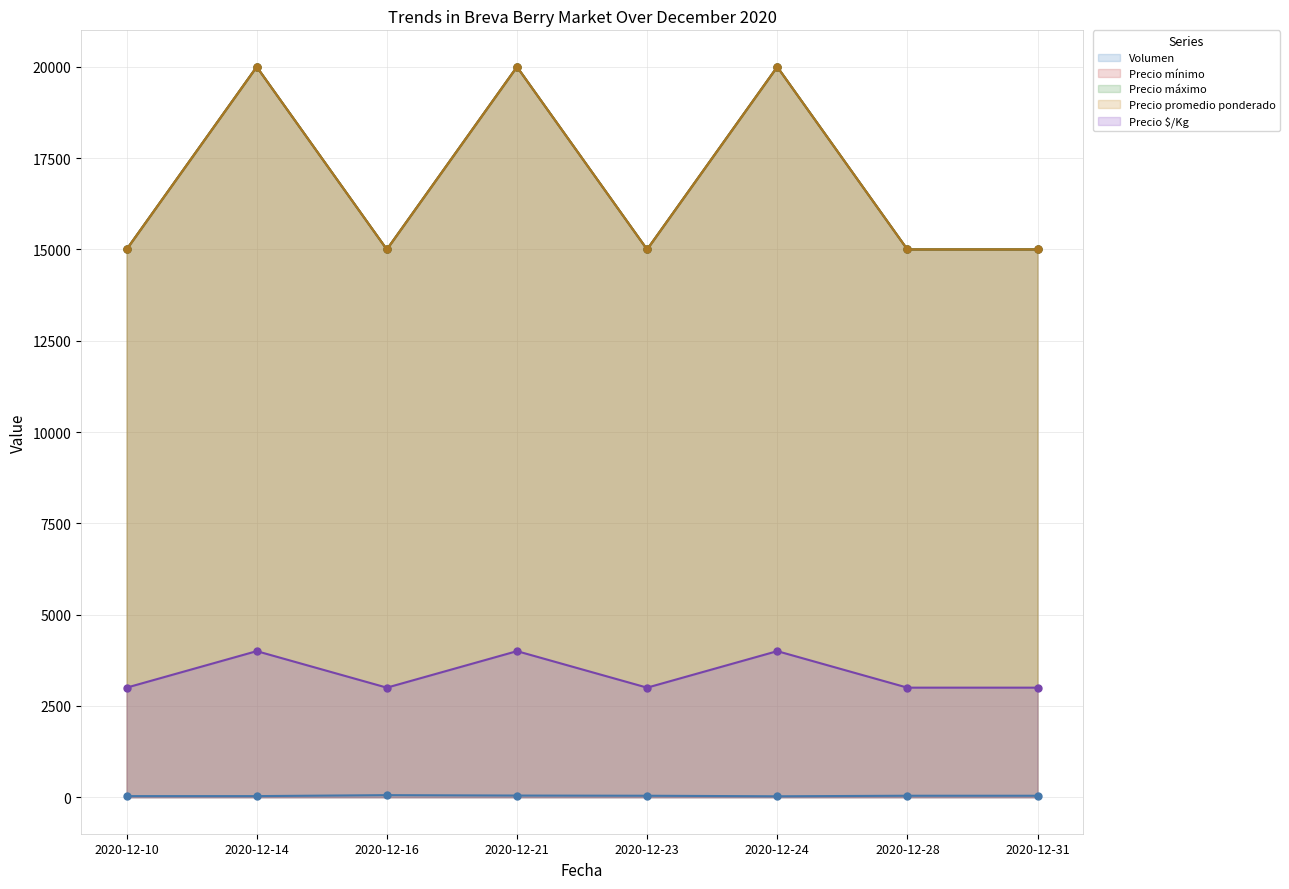

At how many categories does at least one series exceed 4720?

8